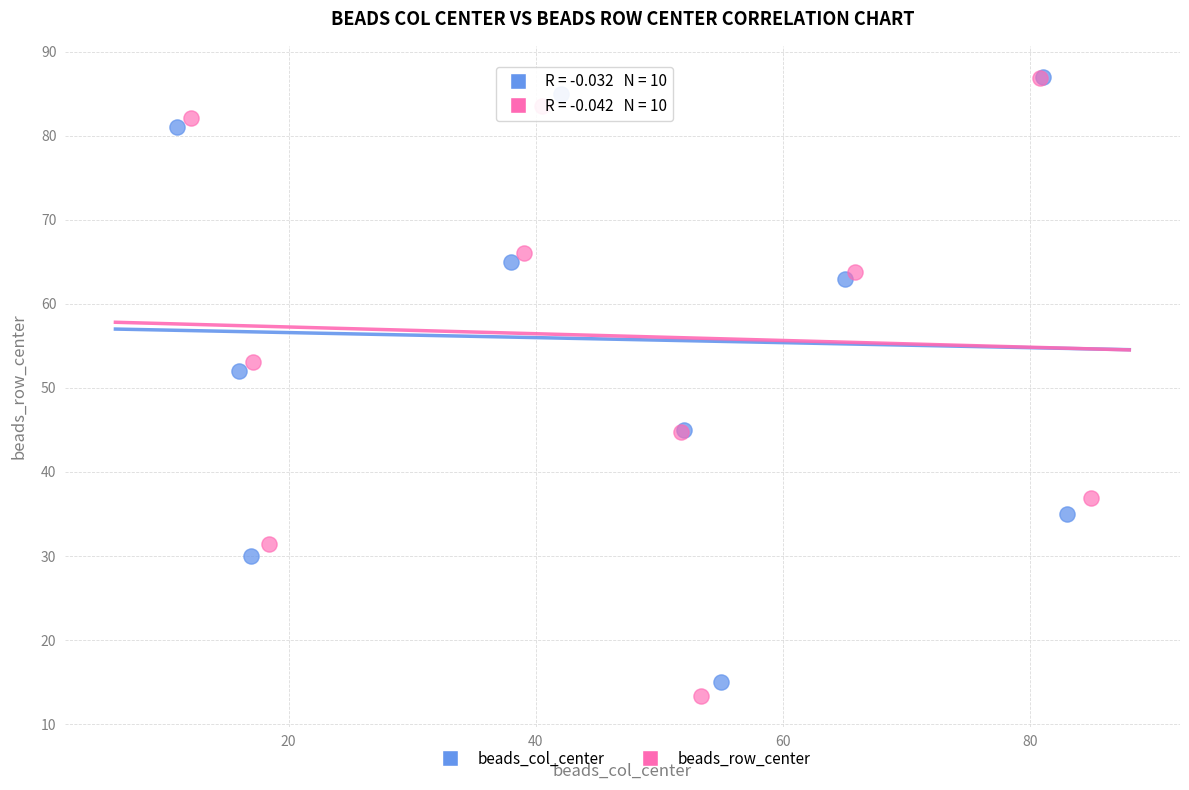

Which series reaches the minimum Y coordinate?

beads_row_center